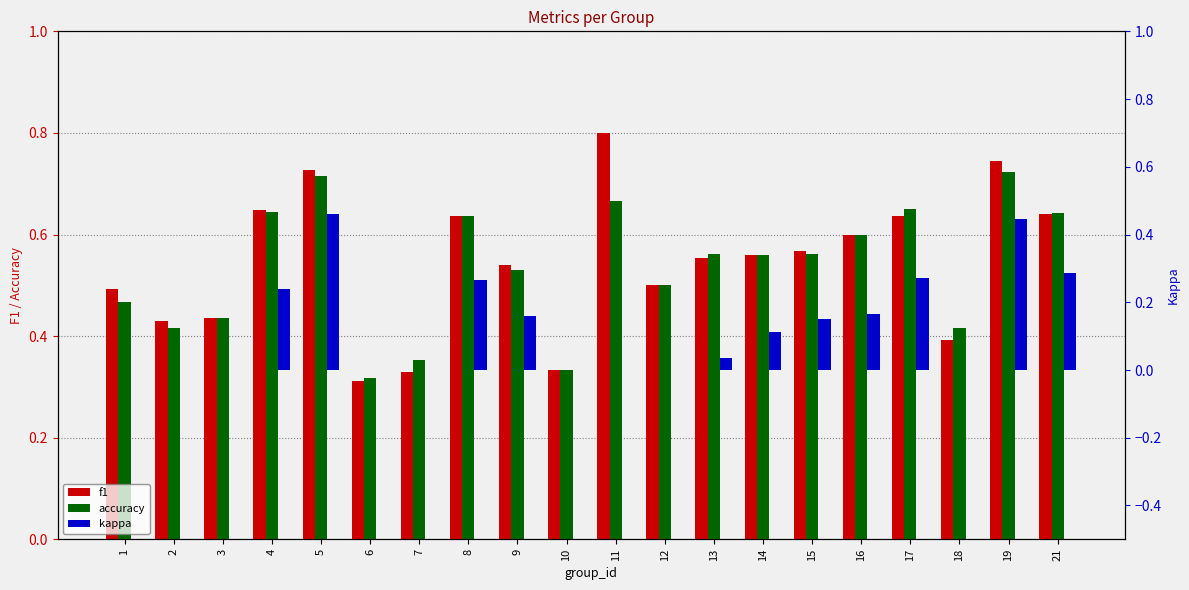

Count the f1 values in the range 0 to 1.

20